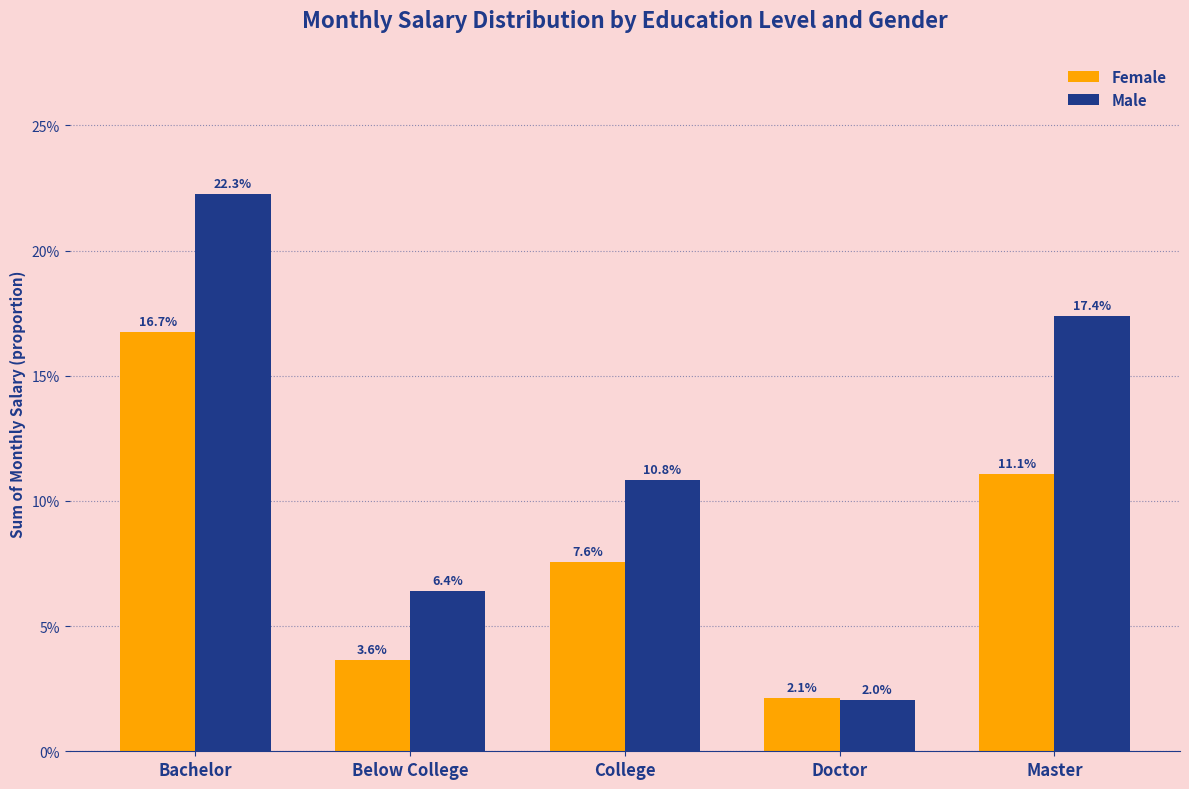

Rank the categories by Male value from lowest to highest.

Doctor, Below College, College, Master, Bachelor